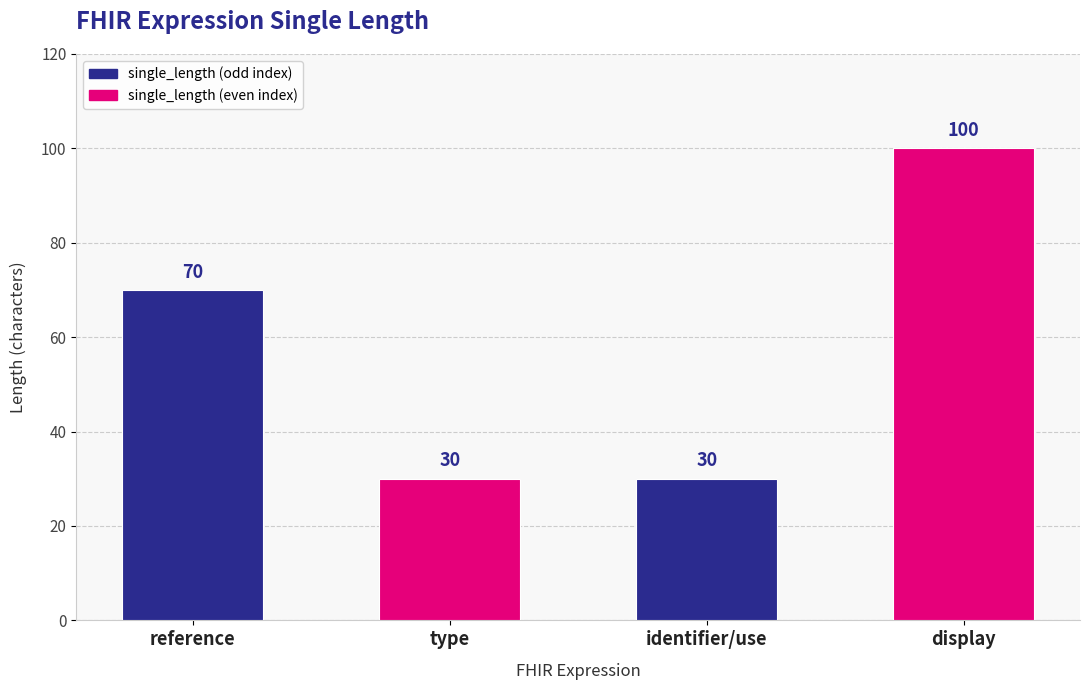

How many values are between 30 and 100?

4